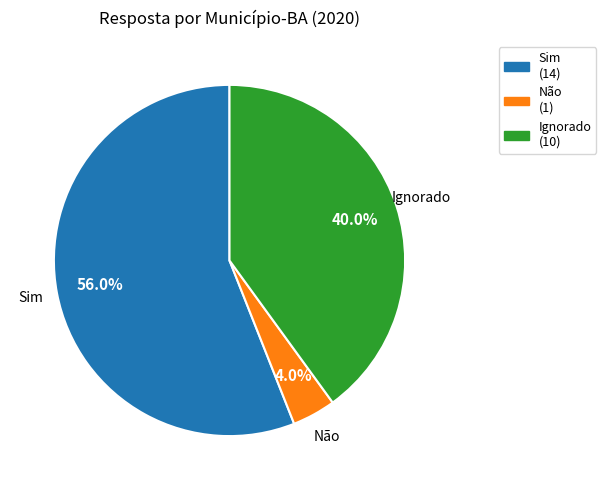

Between Ignorado and Sim, which is larger?

Sim